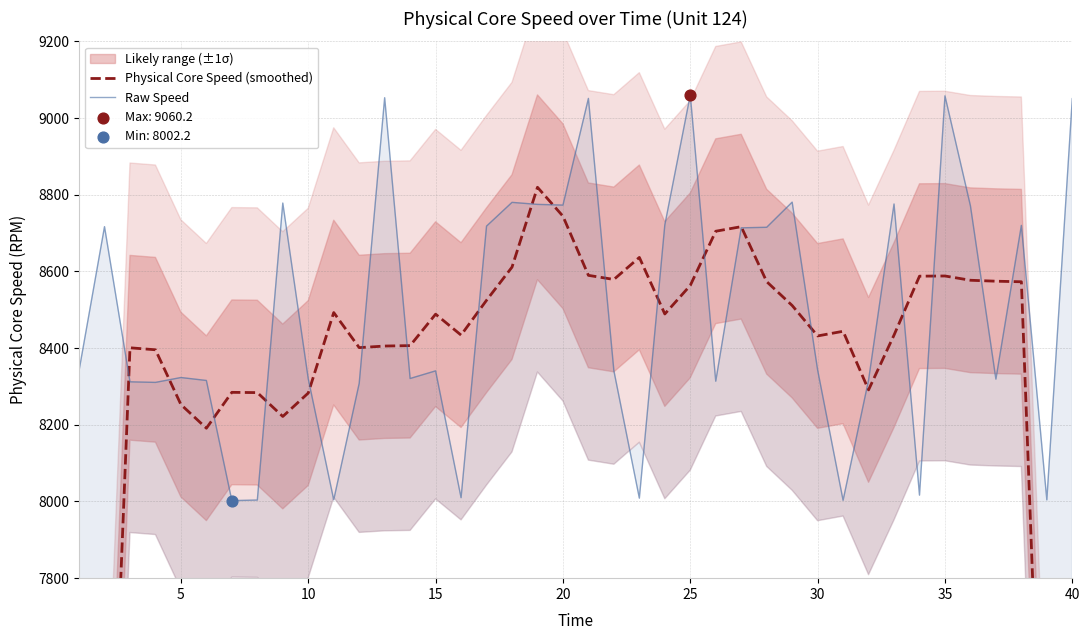

Which series has the widest spread of Y values?

Physical Core Speed (smoothed)